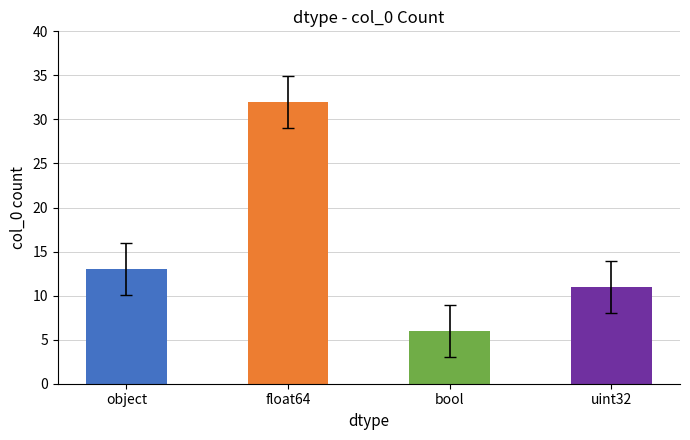

What position from the right is float64?

3